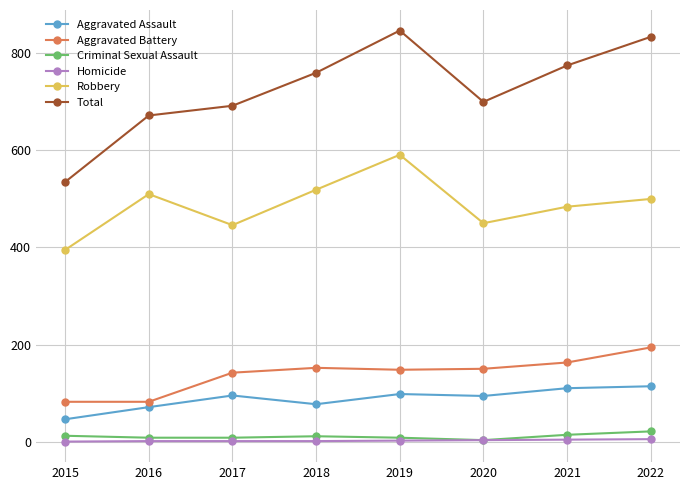

What is the total value across all series at 2016?

1344